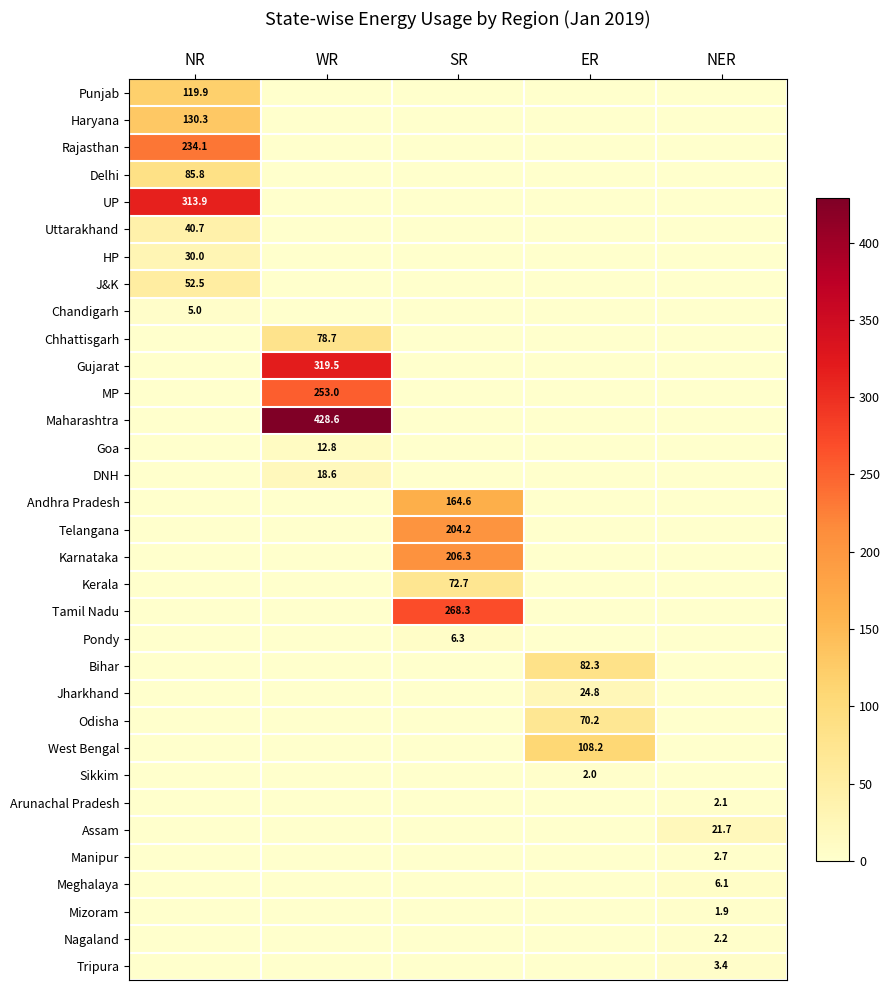

The West Bengal series shows 108.2 at ER. True or false?

True